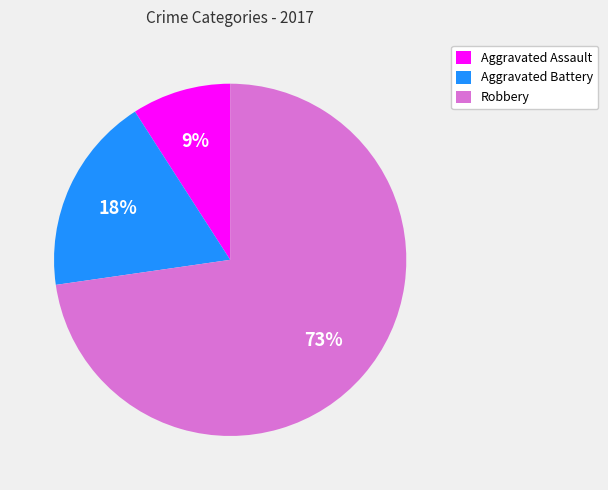

Which has a higher value, Aggravated Assault or Aggravated Battery?

Aggravated Battery